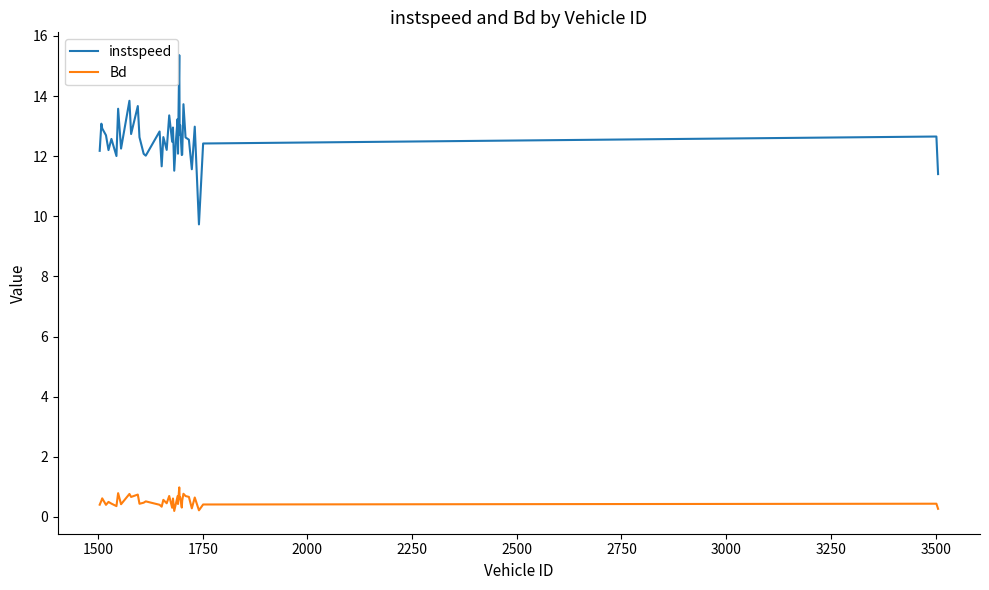

List the series in order of their peak value, highest first.

instspeed, Bd